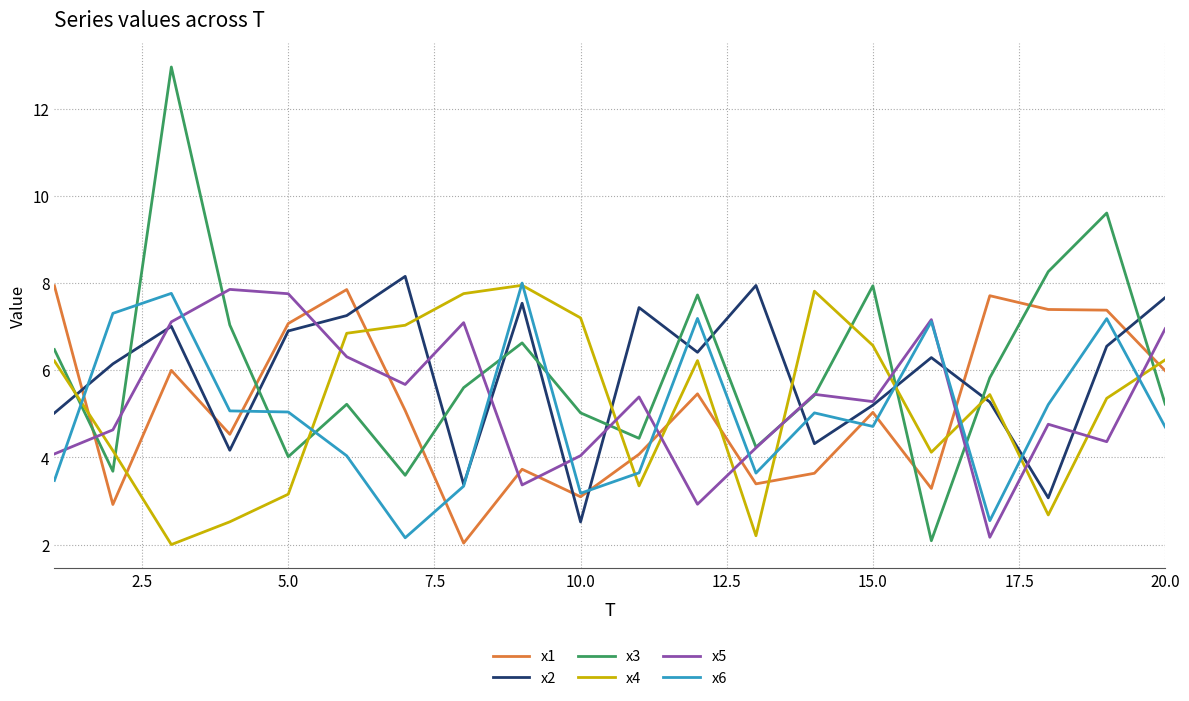

Which series has the widest spread of values?

x3